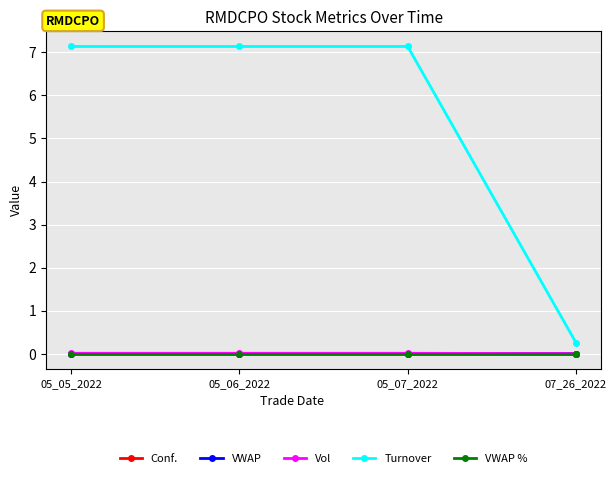

What is the lowest value of the Vol series?

2620.0